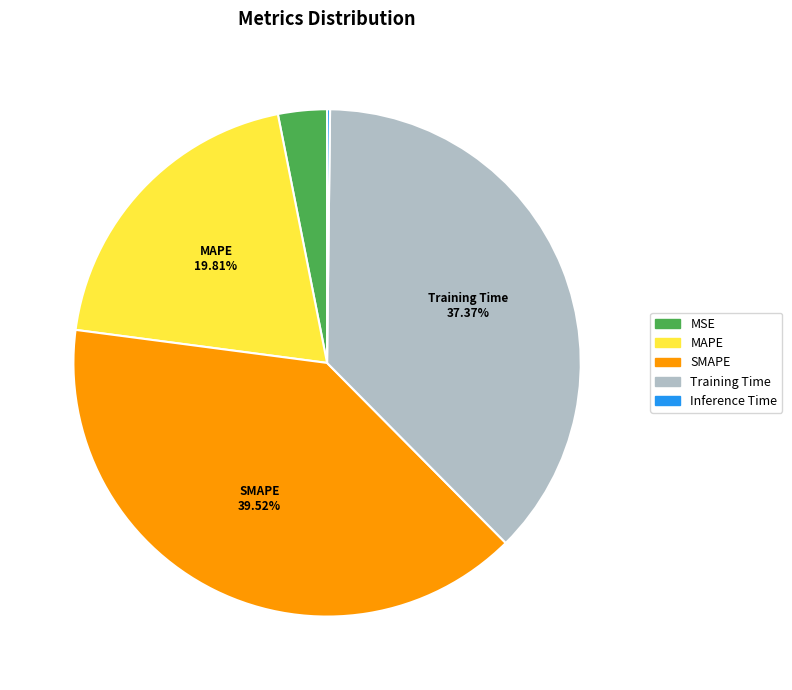

To the nearest percent, what is the average slice percentage?

20%